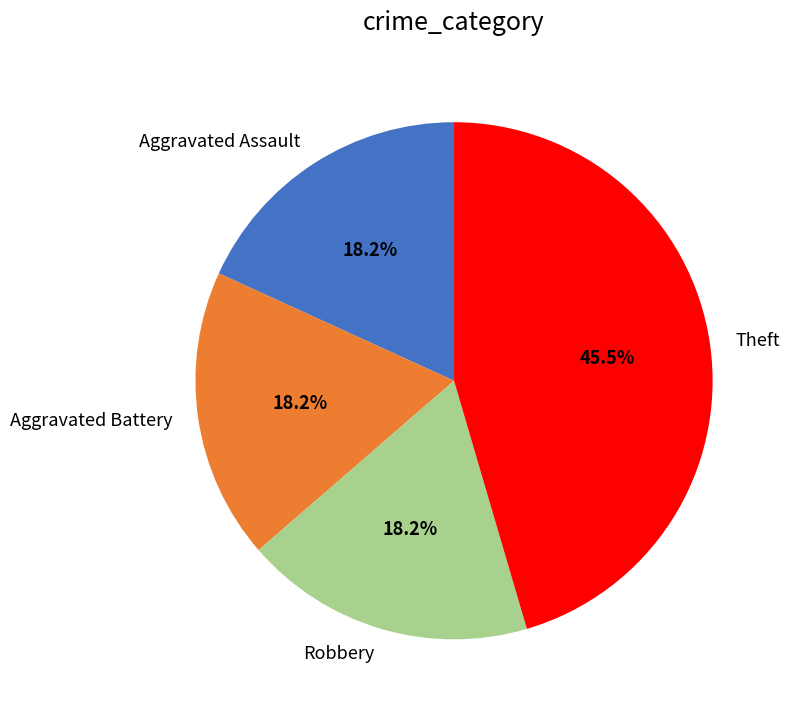

Which has a higher value, Aggravated Battery or Theft?

Theft